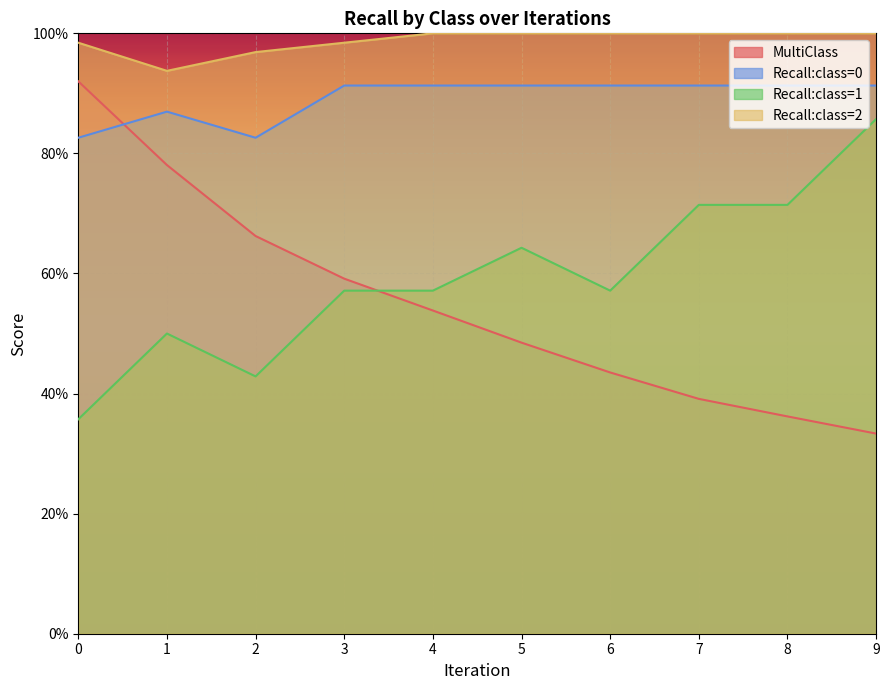

At 1, list the series in order from smallest to largest.

Recall:class=1, MultiClass, Recall:class=0, Recall:class=2